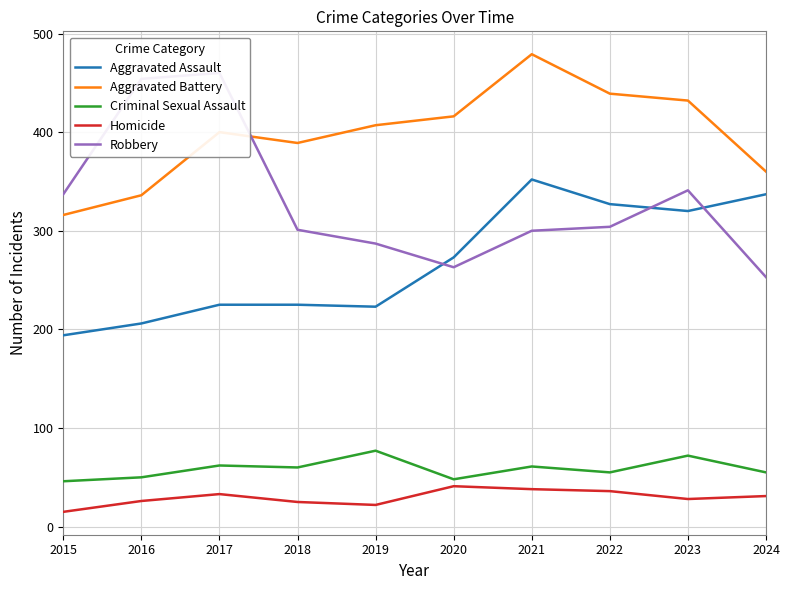

At which label does Aggravated Battery reach its peak?

2021